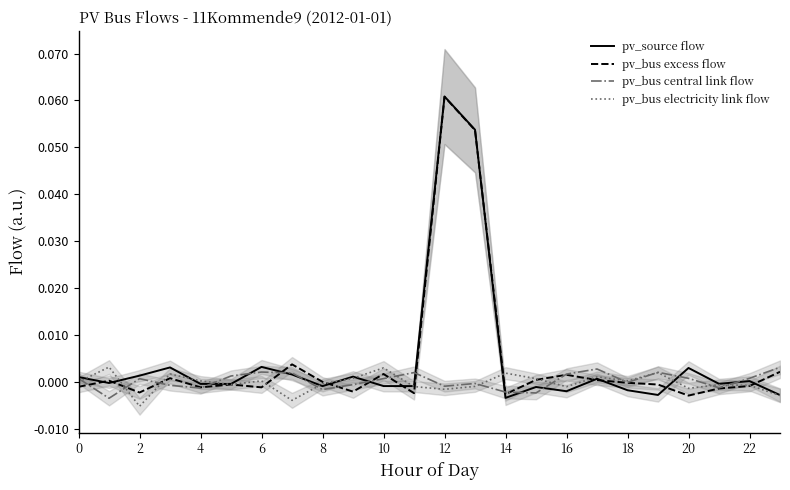

True or false: pv_bus central link flow has a value of -0.0 at 18.

True